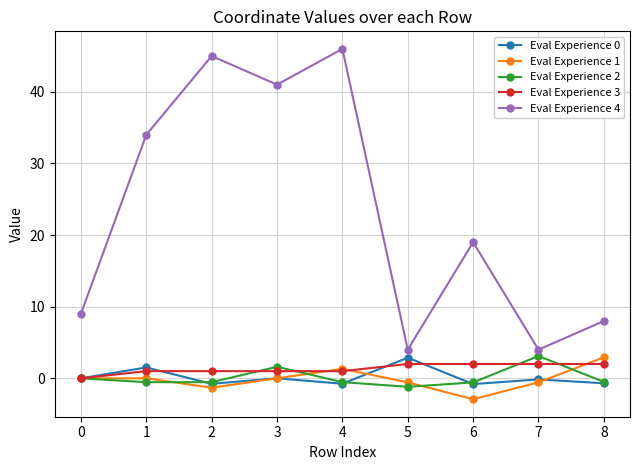

What is the average value of the Eval Experience 2 series?

0.1